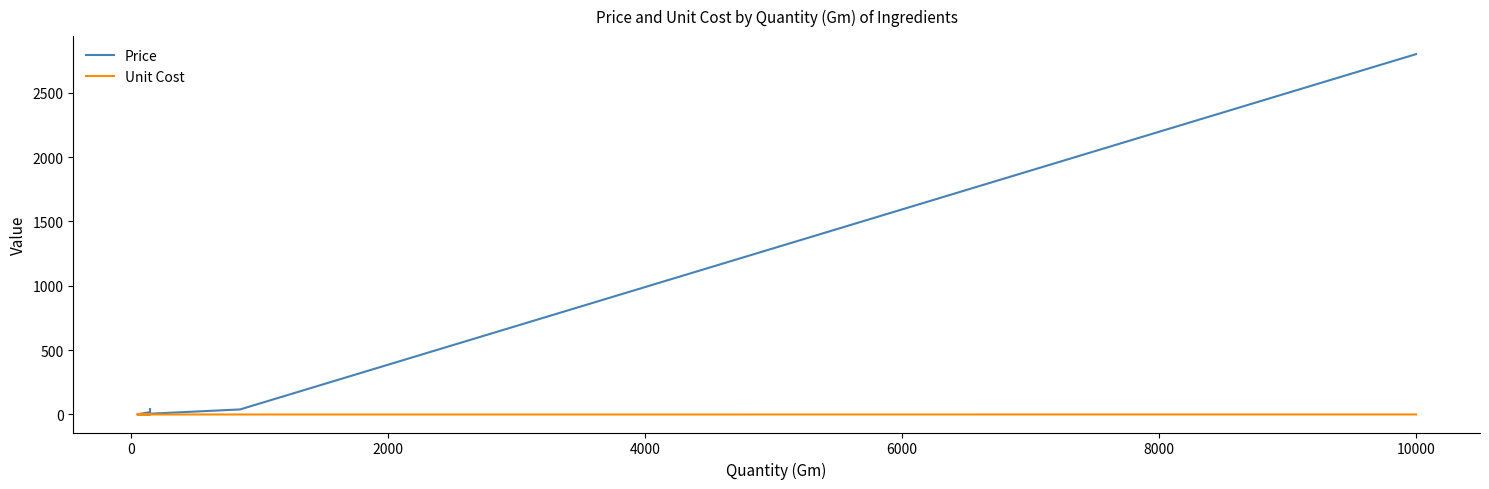

What is the difference between the second highest and second lowest values in the Unit Cost series?

0.2